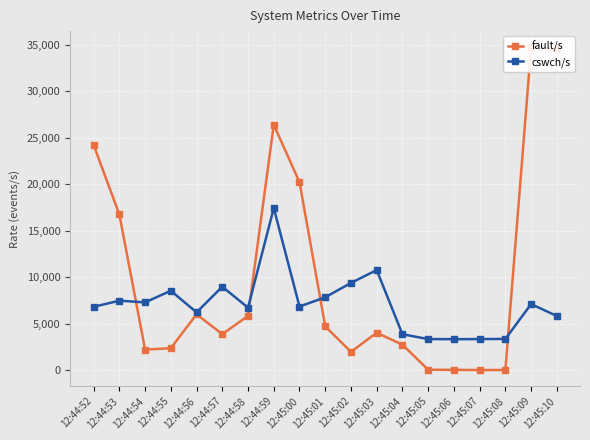

How many intersections are there between cswch/s and fault/s?

4